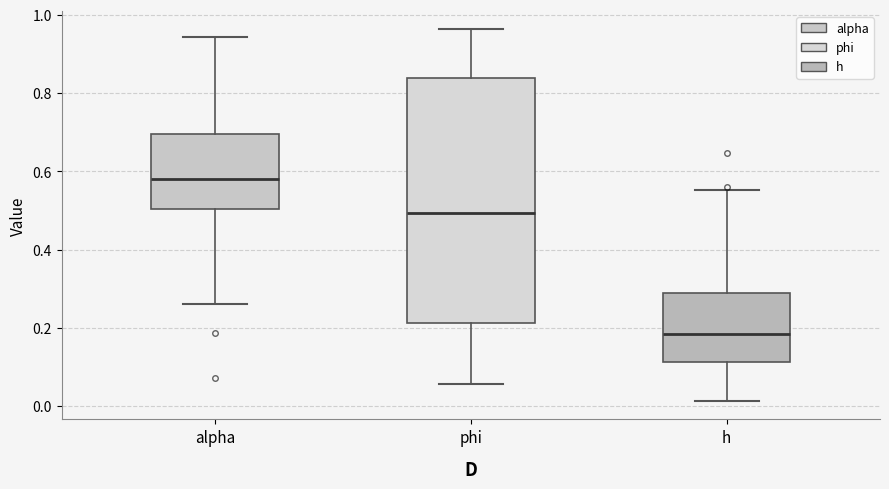

Where is the lower edge of the box for phi on the y-axis? The values are not printed on the chart, so give them approximately, as read against the axis.

0.22